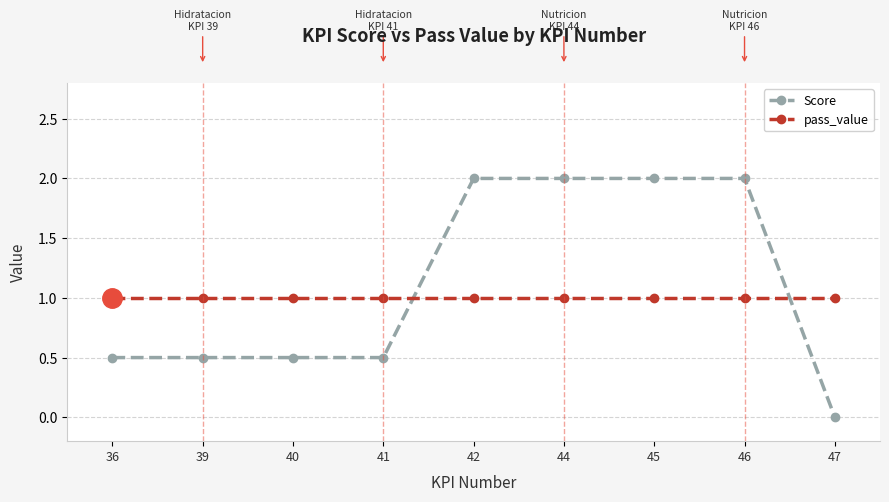

True or false: pass_value and Score intersect in this chart.

True